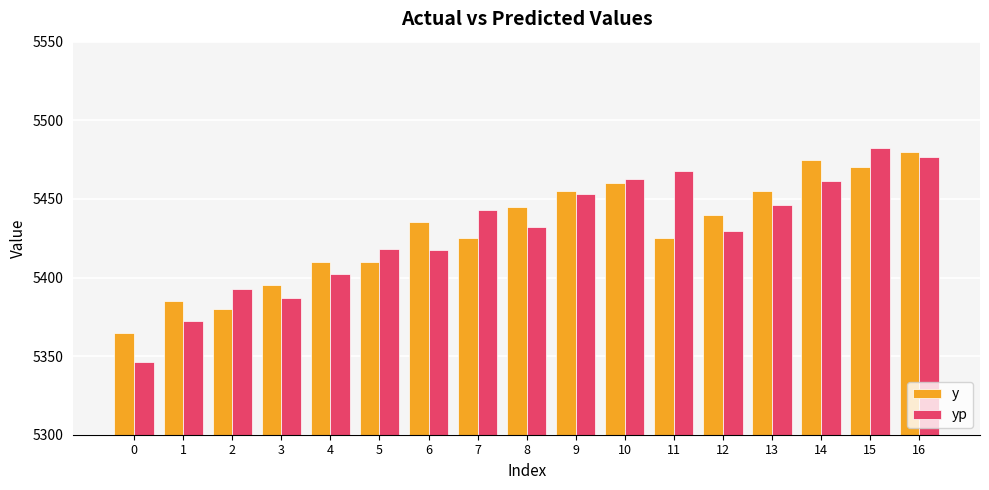

True or false: yp has a value of 7345.2 at 10.

False